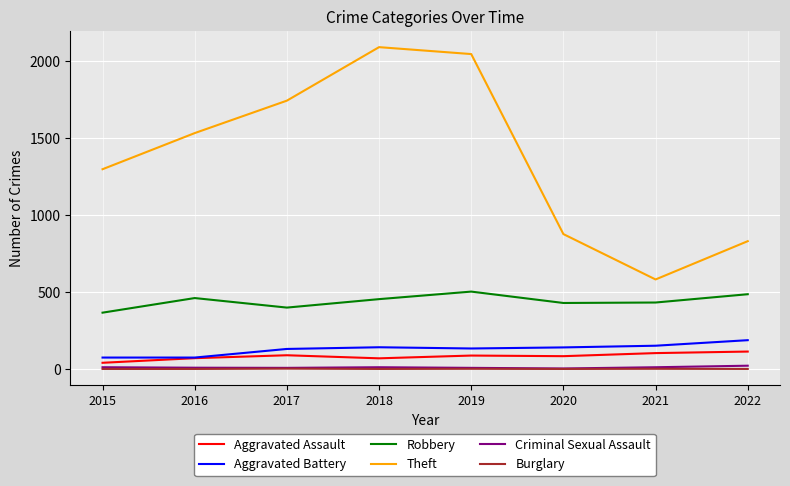

How many series are shown in this chart?

6